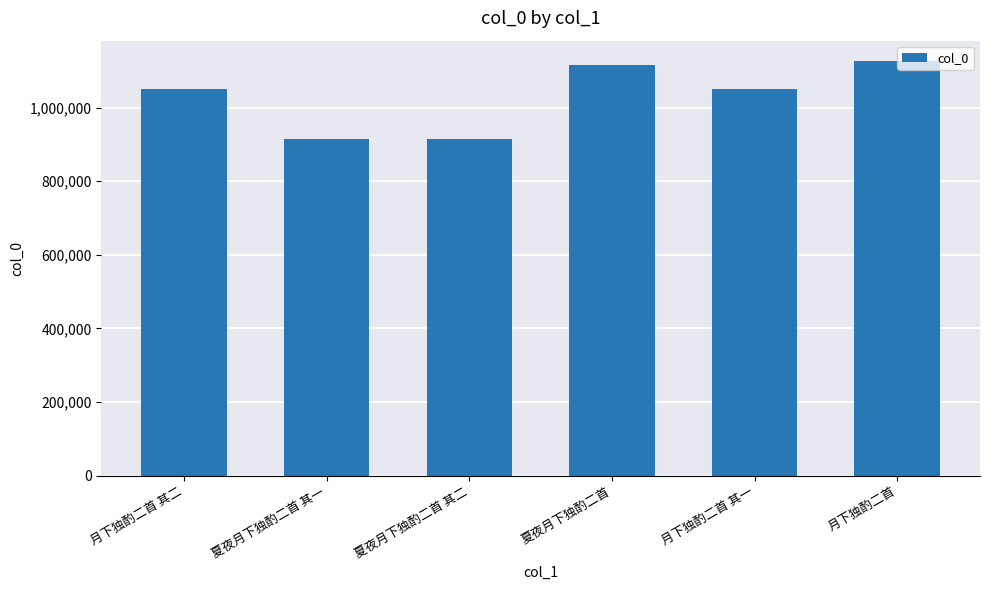

Is it true that the value at 夏夜月下独酌二首 is 1115186?

True